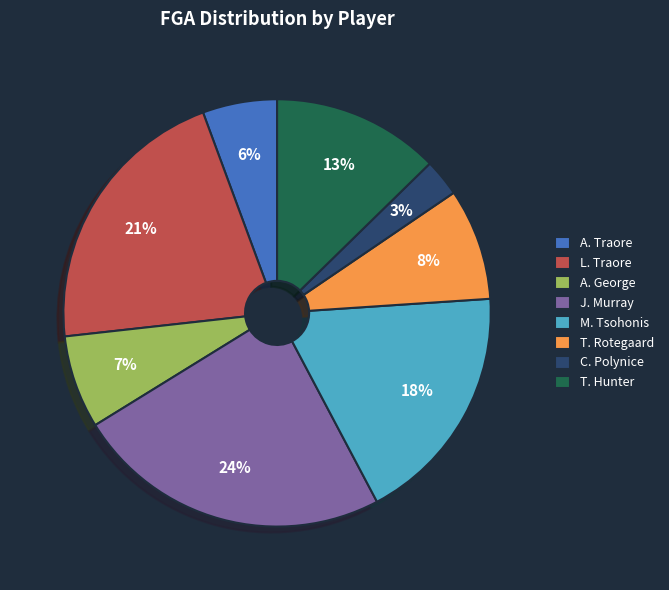

Combined, do J. Murray and T. Hunter account for over 50%?

No